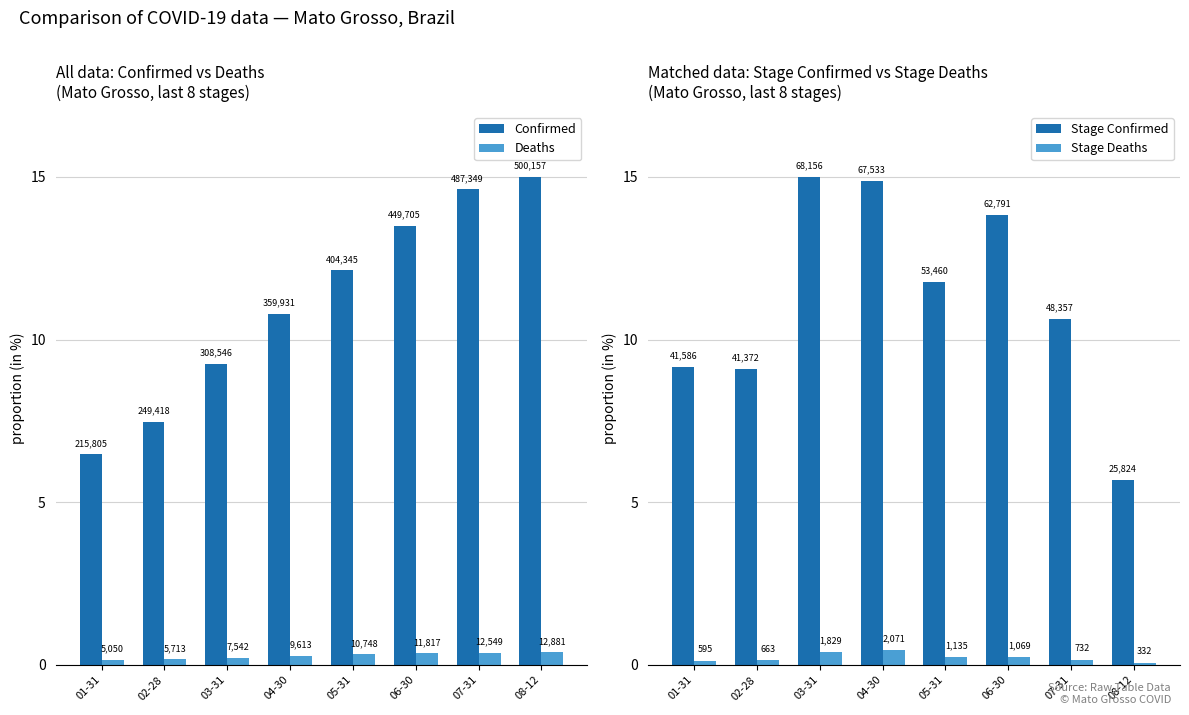

List the labels in order of Confirmed value, largest first.

08-12, 07-31, 06-30, 05-31, 04-30, 03-31, 02-28, 01-31